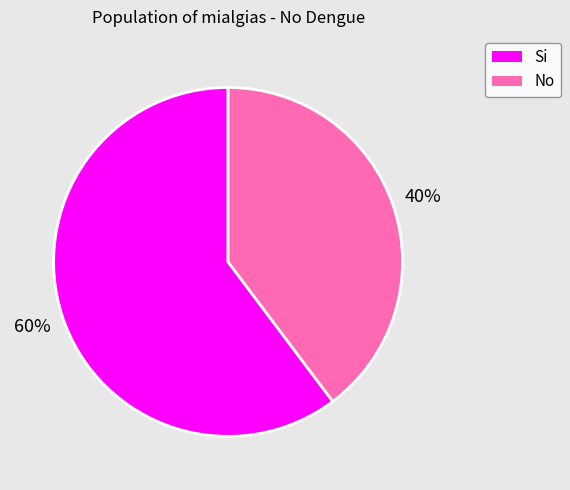

What is the smallest slice in the pie chart?

No